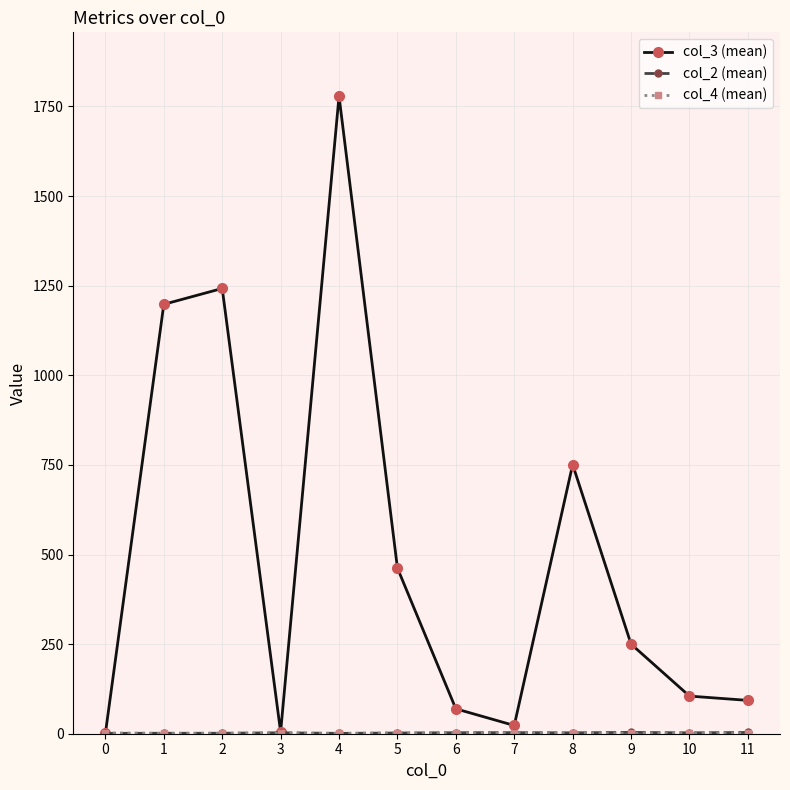

What is the greatest value displayed?

1779.0